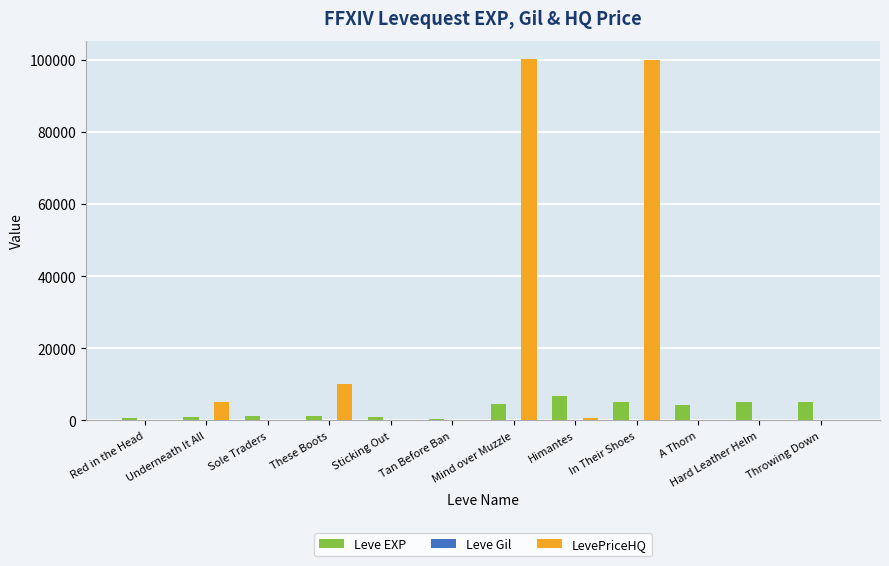

What is the sum of all Leve EXP values?

36690